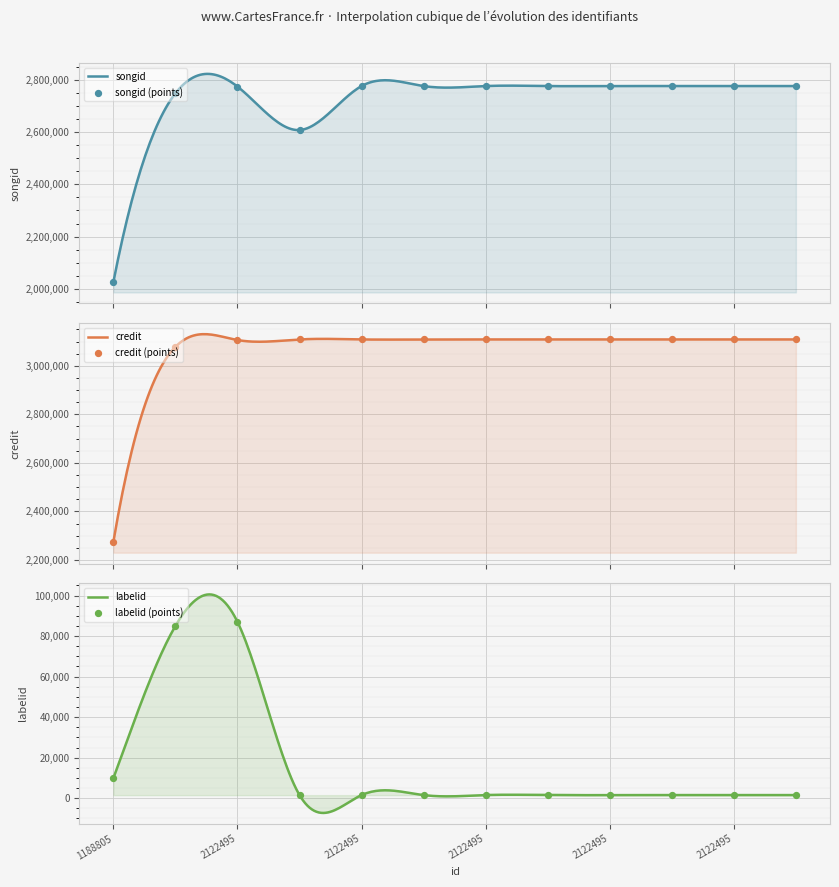

Which series has the widest spread of Y values?

credit